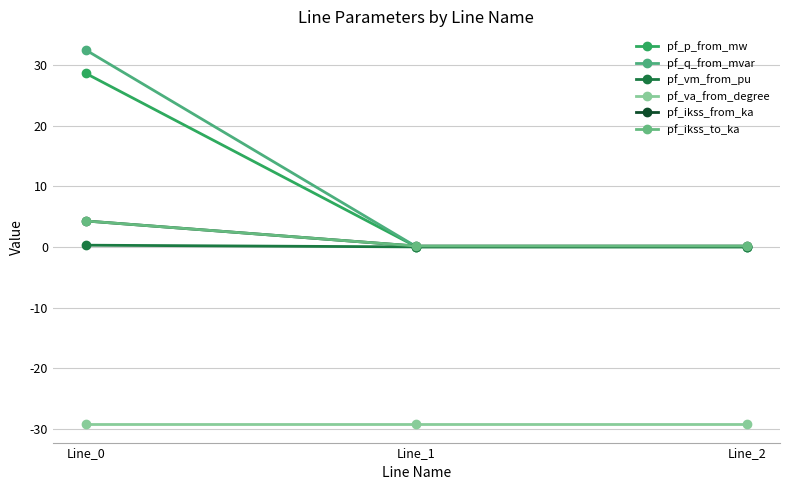

What is the sum of all pf_ikss_to_ka values?

4.6